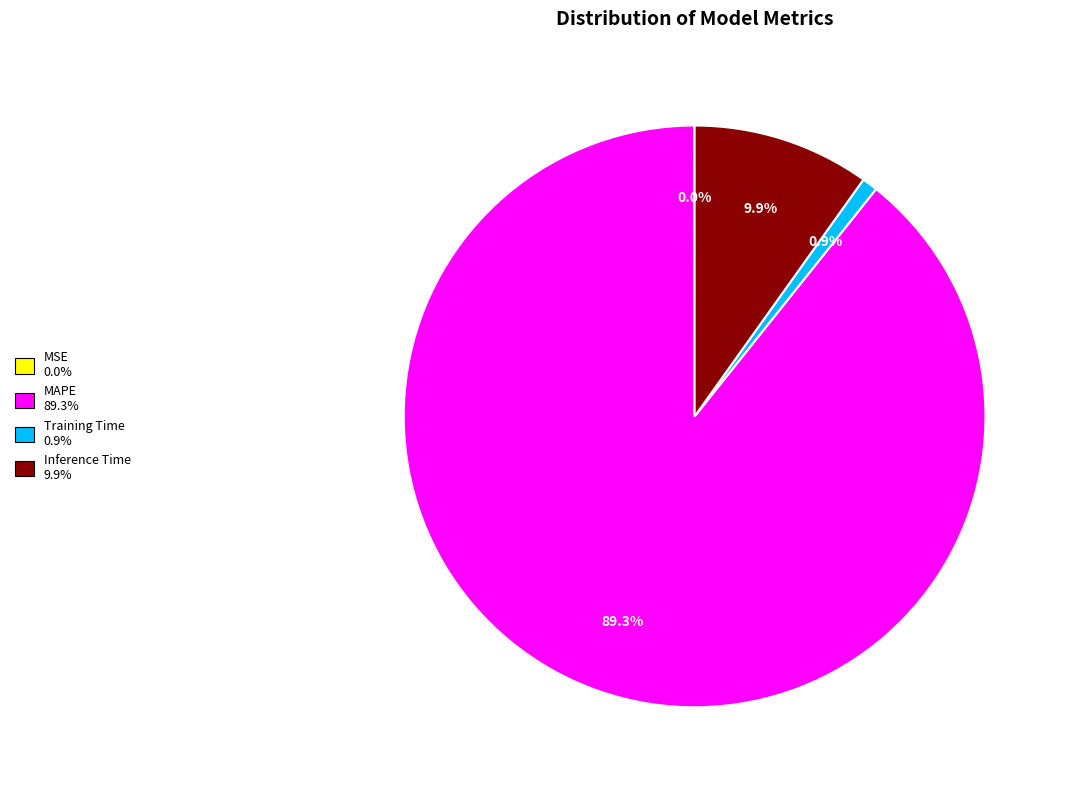

Which category has the biggest portion of the pie?

MAPE